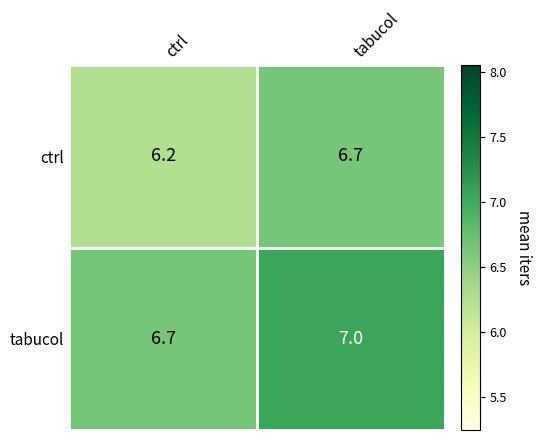

List the series in order of their overall mean, lowest first.

ctrl, tabucol